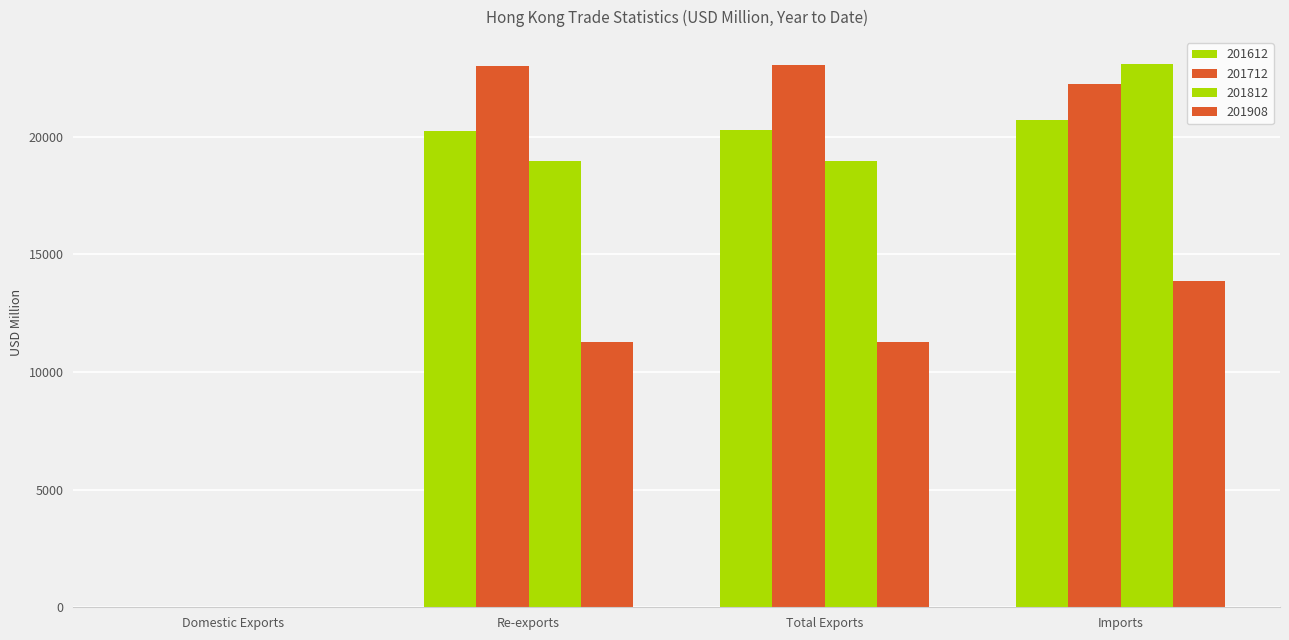

How many groups of bars are there?

4